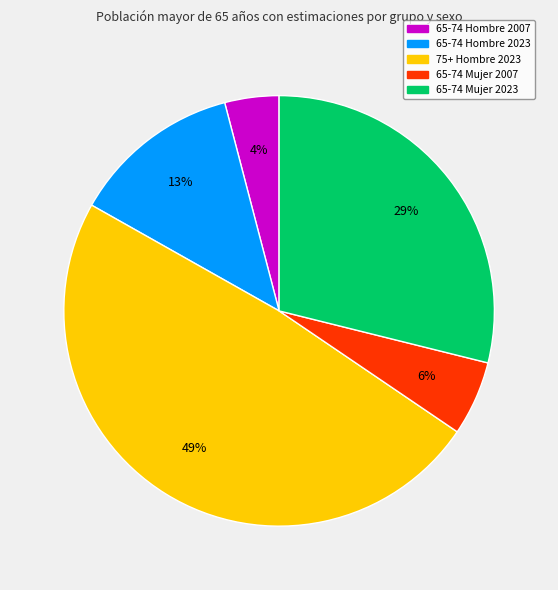

Which has a higher value, 65-74 Mujer 2023 or 65-74 Hombre 2007?

65-74 Mujer 2023